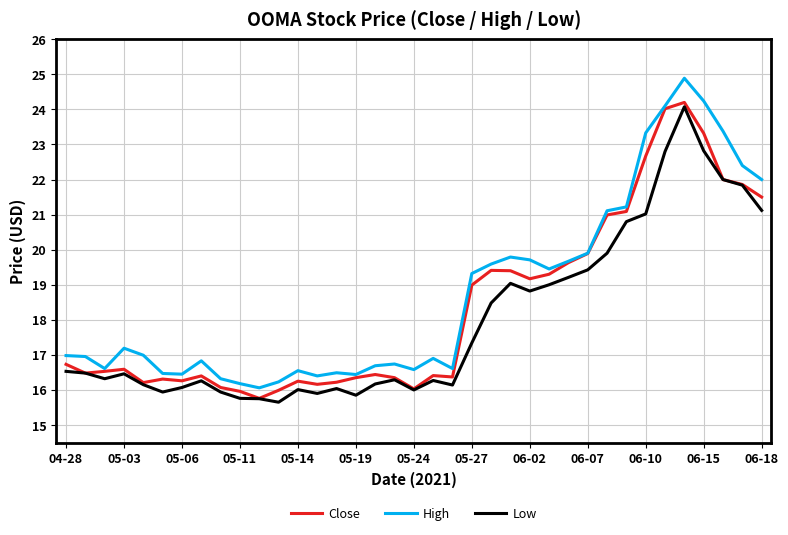

What is the minimum value shown in the chart?

15.6